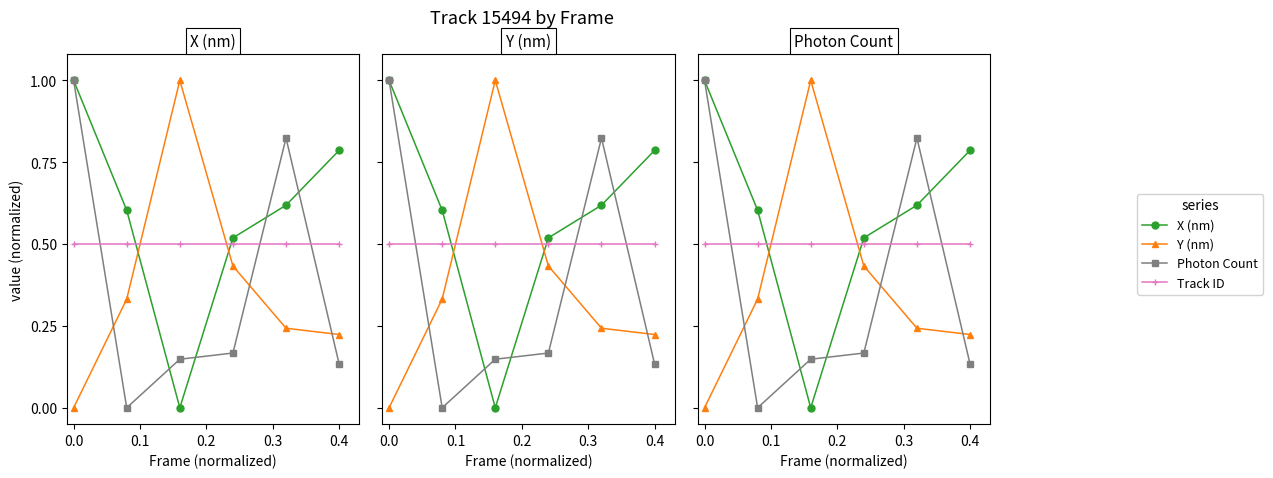

What is the difference between the maximum and minimum values in the X (nm) series?

1.0